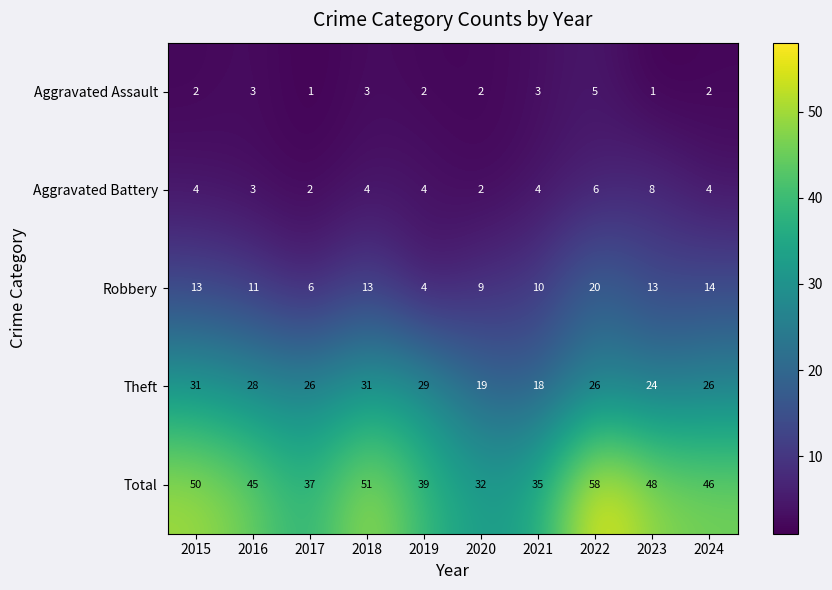

What is the difference between the maximum and minimum values in the Theft series?

13